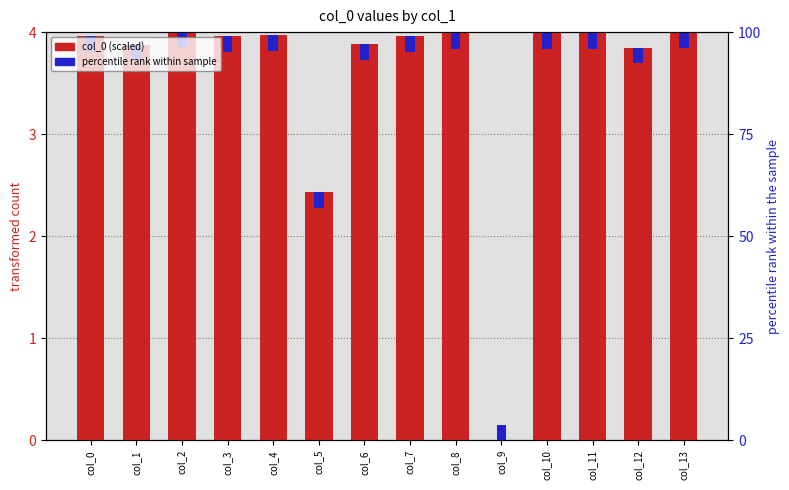

Is the value of percentile rank within sample at col_13 greater than the value of col_0 (scaled) at col_7?

No